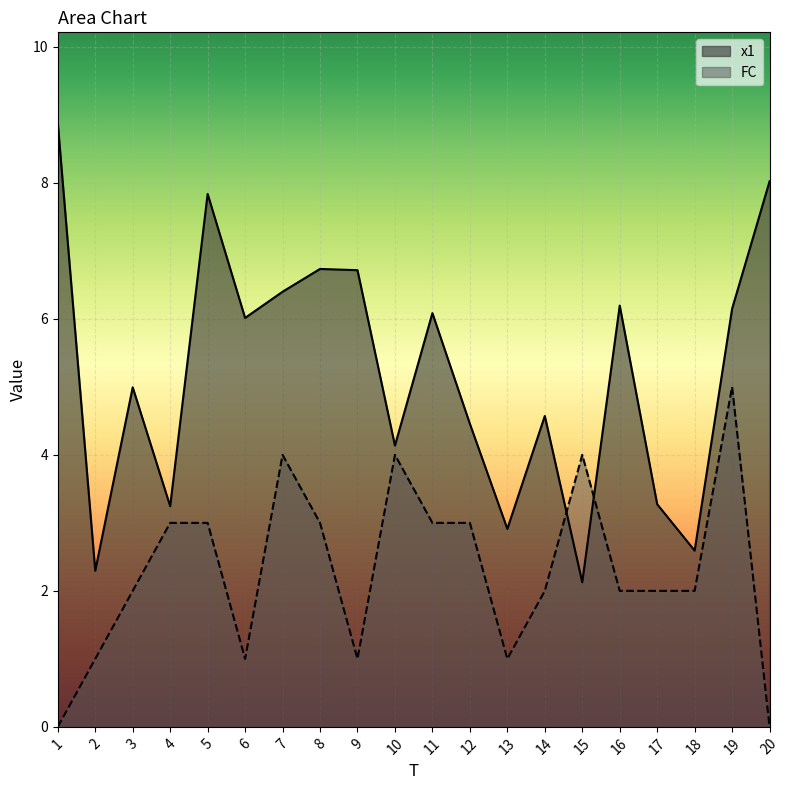

Which series ends up on top after the final intersection of x1 and FC?

x1